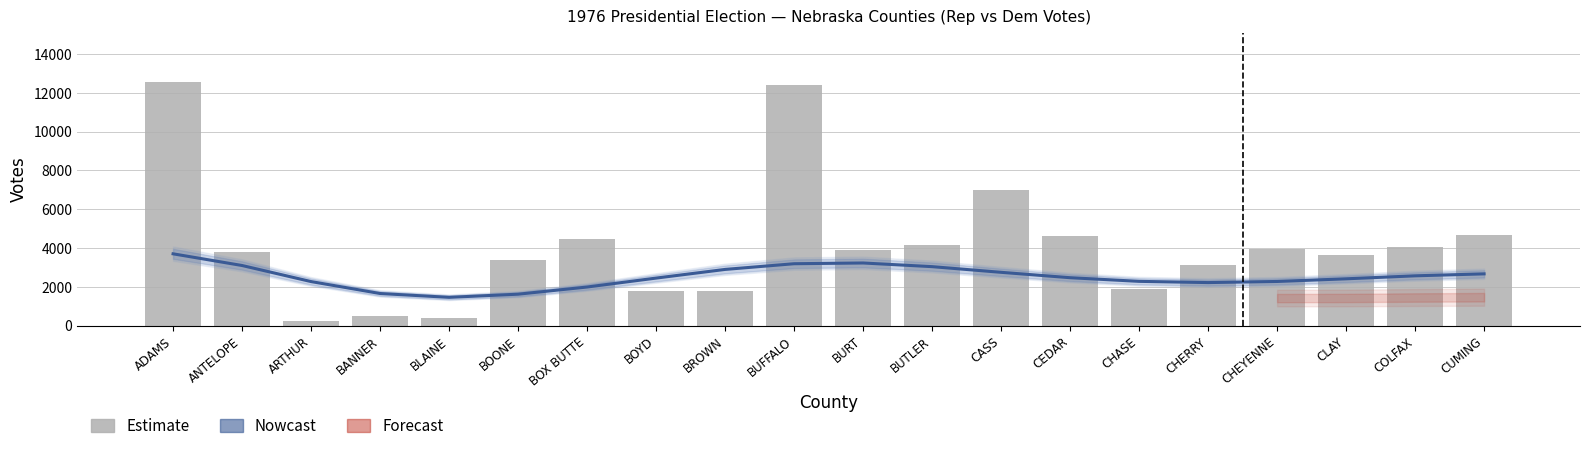

What is the total value across all series at BOONE?

4986.4